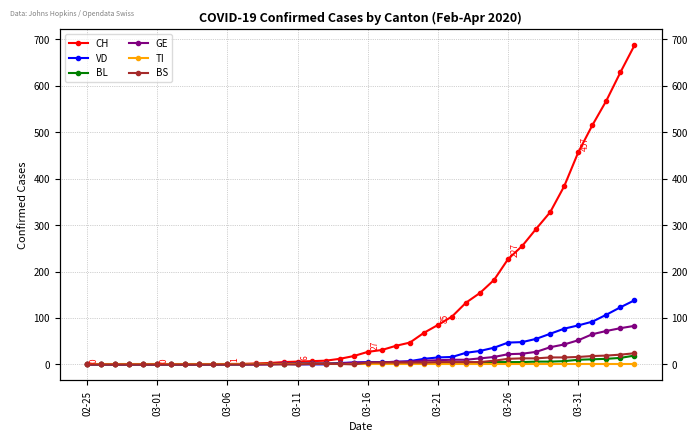

Is it true that CH equals 986 at 39?

False